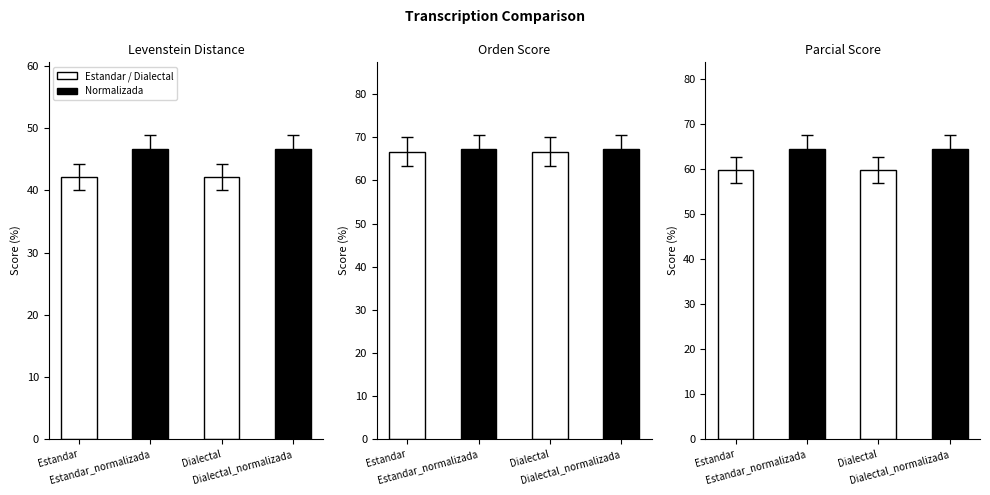

List the labels in order of Levenstein value, largest first.

Estandar_normalizada, Dialectal_normalizada, Estandar, Dialectal